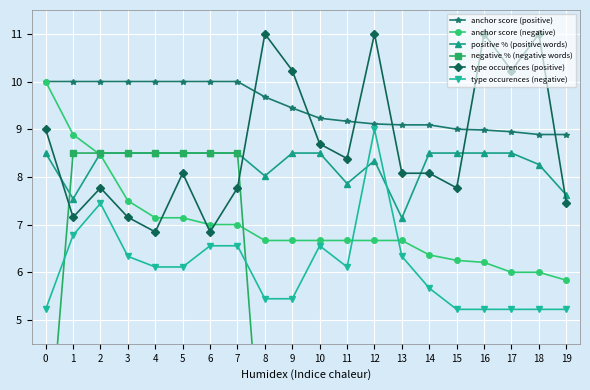

What is the spread (max minus min) of values at 11?

8.0